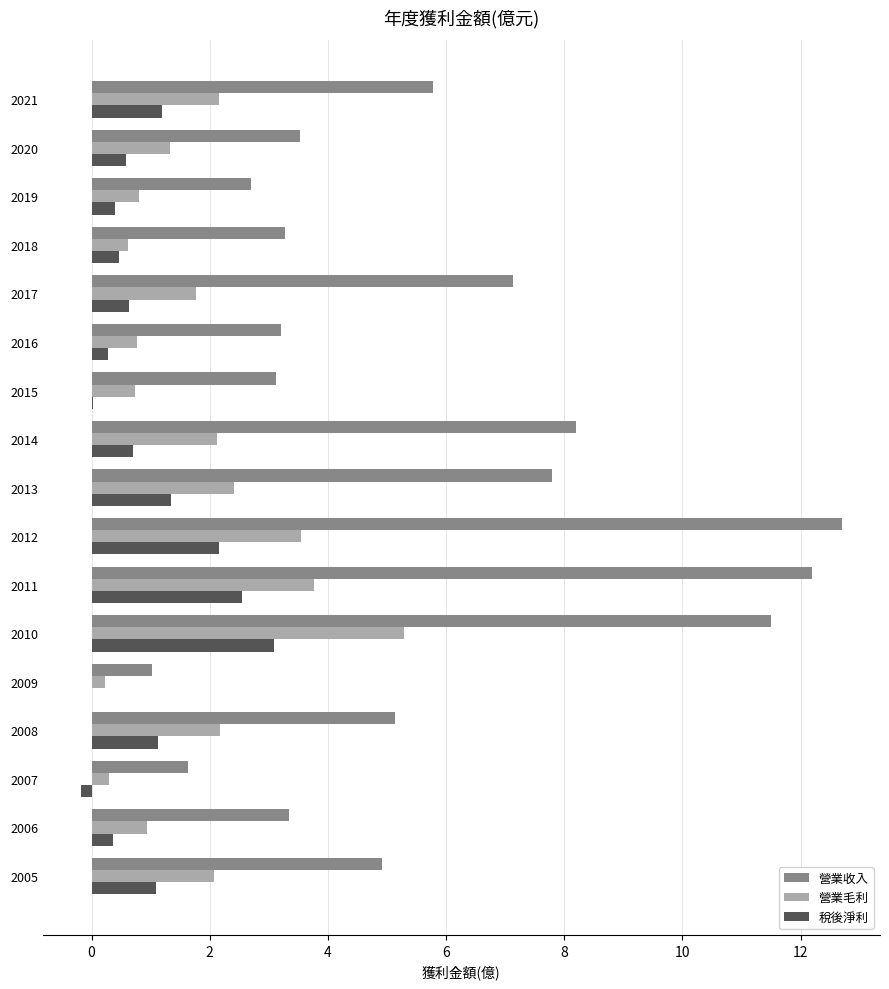

Which series has the largest total across all categories?

營業收入